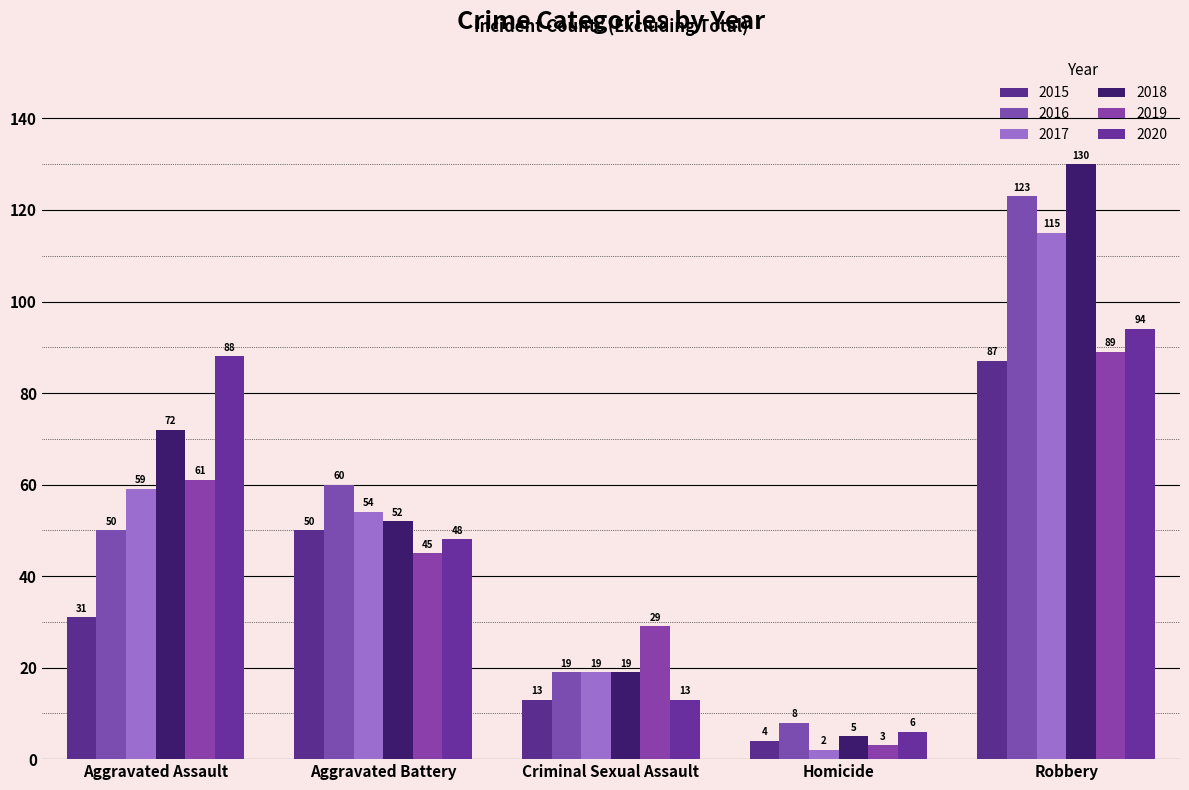

Reading right to left, list all the values displayed in this chart.

2015: 87	4	13	50	31
2016: 123	8	19	60	50
2017: 115	2	19	54	59
2018: 130	5	19	52	72
2019: 89	3	29	45	61
2020: 94	6	13	48	88